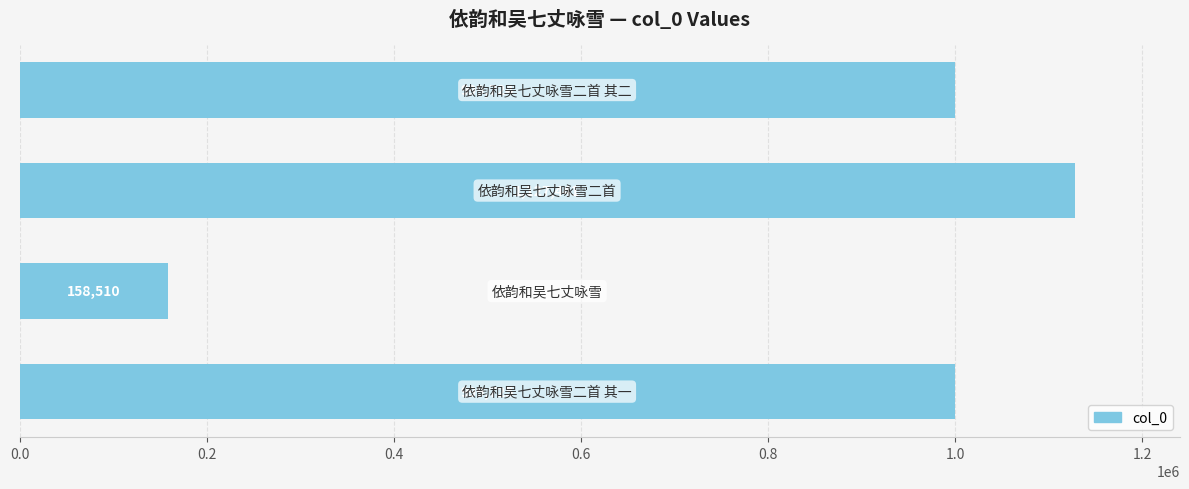

What is the difference between the maximum and minimum values?

968931